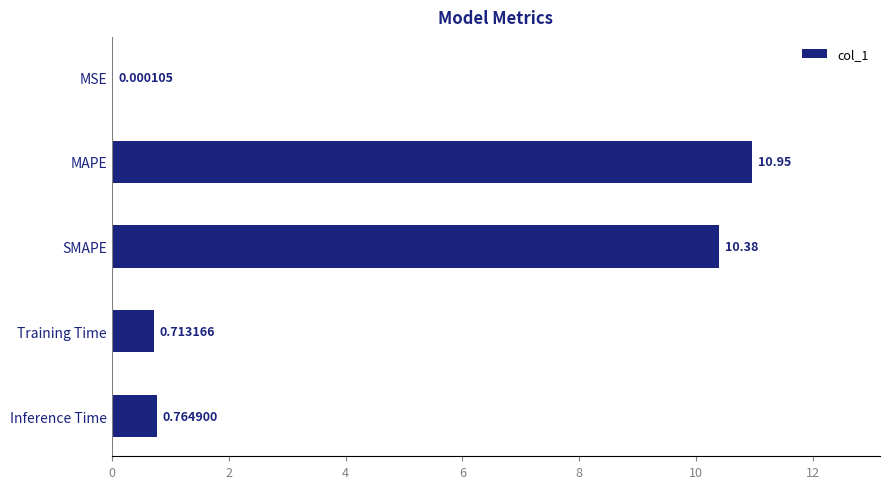

What is the sum of all values?

22.8